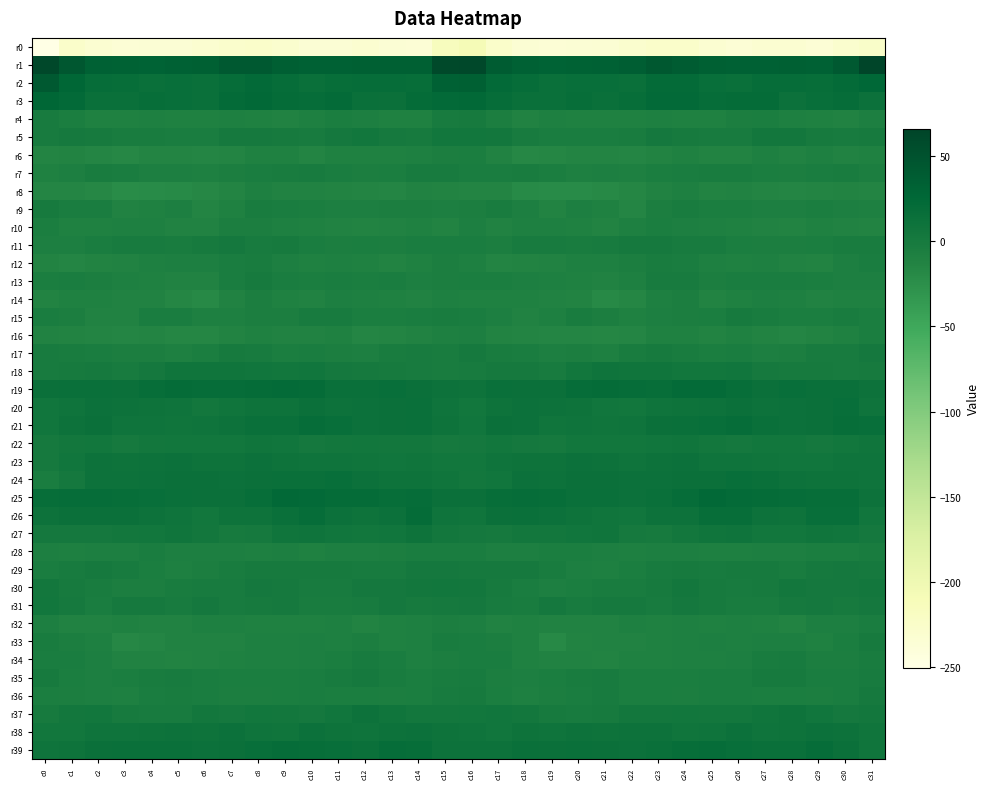

Reading left to right, extract all data points from this chart.

r0: c0=-250.3	c1=-226.5	c2=-232.8	c3=-235.5	c4=-234.9	c5=-234.7	c6=-231.6	c7=-227.7	c8=-225.9	c9=-230.0	c10=-234.8	c11=-234.3	c12=-231.5	c13=-234.3	c14=-236.1	c15=-214.5	c16=-208.0	c17=-226.4	c18=-233.9	c19=-235.9	c20=-234.9	c21=-233.9	c22=-230.2	c23=-226.6	c24=-226.8	c25=-231.9	c26=-235.7	c27=-232.7	c28=-232.1	c29=-235.6	c30=-230.3	c31=-224.4
r1: c0=61.1	c1=44.0	c2=33.4	c3=31.4	c4=30.8	c5=32.7	c6=34.3	c7=42.3	c8=41.3	c9=36.1	c10=32.9	c11=33.0	c12=34.7	c13=33.7	c14=34.3	c15=60.1	c16=61.8	c17=39.8	c18=33.2	c19=30.4	c20=31.4	c21=32.9	c22=37.2	c23=43.1	c24=39.5	c25=34.4	c26=32.5	c27=33.7	c28=34.6	c29=33.0	c30=42.2	c31=65.8
r2: c0=42.0	c1=27.4	c2=18.3	c3=16.6	c4=14.7	c5=16.1	c6=14.5	c7=18.9	c8=21.4	c9=17.9	c10=14.0	c11=17.0	c12=18.7	c13=17.9	c14=17.0	c15=32.6	c16=34.8	c17=22.6	c18=18.7	c19=15.1	c20=15.4	c21=15.6	c22=15.2	c23=20.5	c24=20.6	c25=15.6	c26=14.8	c27=17.8	c28=18.6	c29=16.9	c30=20.7	c31=25.9
r3: c0=27.2	c1=22.0	c2=14.5	c3=14.0	c4=16.8	c5=15.3	c6=14.8	c7=20.2	c8=22.9	c9=19.7	c10=18.4	c11=20.3	c12=14.9	c13=13.6	c14=19.2	c15=22.4	c16=23.3	c17=18.5	c18=14.6	c19=14.6	c20=17.1	c21=14.5	c22=16.5	c23=21.7	c24=22.1	c25=18.7	c26=19.4	c27=19.2	c28=12.4	c29=16.2	c30=18.3	c31=11.8
r4: c0=-1.9	c1=-5.4	c2=-10.6	c3=-9.7	c4=-8.8	c5=-9.8	c6=-10.1	c7=-8.7	c8=-9.6	c9=-11.1	c10=-8.4	c11=-4.7	c12=-7.6	c13=-9.8	c14=-10.4	c15=-1.0	c16=0.2	c17=-6.3	c18=-10.9	c19=-8.9	c20=-9.6	c21=-9.7	c22=-9.8	c23=-8.8	c24=-10.4	c25=-10.7	c26=-6.6	c27=-5.3	c28=-8.7	c29=-10.1	c30=-11.2	c31=-7.1
r5: c0=-1.0	c1=1.4	c2=-0.3	c3=-2.9	c4=-3.3	c5=-3.7	c6=-4.4	c7=1.0	c8=1.1	c9=-0.8	c10=-2.0	c11=2.1	c12=4.1	c13=0.5	c14=-0.1	c15=4.5	c16=4.3	c17=2.9	c18=-1.6	c19=-3.3	c20=-3.6	c21=-4.3	c22=-3.2	c23=2.0	c24=0.2	c25=-1.3	c26=-1.7	c27=4.0	c28=3.0	c29=-0.3	c30=-1.2	c31=-0.3
r6: c0=-13.2	c1=-12.2	c2=-15.6	c3=-17.9	c4=-14.0	c5=-13.4	c6=-15.0	c7=-13.8	c8=-10.5	c9=-10.4	c10=-13.3	c11=-9.8	c12=-10.5	c13=-10.6	c14=-8.3	c15=-6.3	c16=-5.7	c17=-11.1	c18=-17.5	c19=-16.3	c20=-13.7	c21=-13.9	c22=-15.5	c23=-12.4	c24=-9.6	c25=-12.2	c26=-12.6	c27=-9.2	c28=-11.3	c29=-9.3	c30=-10.8	c31=-9.8
r7: c0=-9.9	c1=-7.5	c2=-2.1	c3=-3.8	c4=-8.2	c5=-7.8	c6=-8.9	c7=-6.8	c8=-4.2	c9=-2.3	c10=-2.0	c11=-4.1	c12=-6.1	c13=-5.7	c14=-0.9	c15=-0.9	c16=-4.5	c17=-3.5	c18=-2.2	c19=-5.3	c20=-8.5	c21=-8.0	c22=-9.3	c23=-5.4	c24=-3.4	c25=-2.6	c26=-2.1	c27=-5.0	c28=-6.5	c29=-4.2	c30=-2.8	c31=-6.3
r8: c0=-15.3	c1=-15.0	c2=-18.1	c3=-21.9	c4=-21.6	c5=-20.1	c6=-17.9	c7=-13.7	c8=-9.1	c9=-11.2	c10=-11.9	c11=-13.2	c12=-14.3	c13=-15.4	c14=-11.4	c15=-12.3	c16=-13.7	c17=-14.0	c18=-20.6	c19=-21.8	c20=-21.0	c21=-19.3	c22=-16.8	c23=-11.5	c24=-9.2	c25=-12.6	c26=-11.7	c27=-13.8	c28=-14.9	c29=-14.4	c30=-12.5	c31=-13.9
r9: c0=-0.4	c1=-3.5	c2=-4.5	c3=-11.8	c4=-9.7	c5=-7.1	c6=-14.2	c7=-10.6	c8=-2.9	c9=-4.2	c10=-5.3	c11=-7.1	c12=-7.6	c13=-5.8	c14=-6.5	c15=-8.1	c16=-5.9	c17=-2.8	c18=-7.6	c19=-12.6	c20=-7.3	c21=-9.6	c22=-14.9	c23=-7.0	c24=-2.8	c25=-5.4	c26=-5.3	c27=-7.7	c28=-7.2	c29=-5.6	c30=-7.8	c31=-8.3
r10: c0=-5.1	c1=-10.7	c2=-9.9	c3=-8.3	c4=-9.1	c5=-11.7	c6=-11.2	c7=-6.0	c8=-6.1	c9=-8.4	c10=-9.6	c11=-10.8	c12=-12.7	c13=-11.2	c14=-10.2	c15=-12.0	c16=-7.3	c17=-11.0	c18=-8.8	c19=-8.6	c20=-9.9	c21=-12.3	c22=-9.3	c23=-5.4	c24=-7.3	c25=-9.3	c26=-10.0	c27=-11.4	c28=-13.0	c29=-9.8	c30=-11.7	c31=-12.9
r11: c0=-7.8	c1=-8.0	c2=-3.5	c3=-1.6	c4=-1.8	c5=-2.3	c6=0.2	c7=2.2	c8=-1.0	c9=-0.4	c10=-3.4	c11=-6.4	c12=-5.7	c13=-6.8	c14=-3.6	c15=-4.1	c16=-4.2	c17=-6.5	c18=-1.9	c19=-1.9	c20=-2.2	c21=-1.6	c22=1.4	c23=1.0	c24=-1.1	c25=-1.3	c26=-5.1	c27=-6.1	c28=-6.1	c29=-5.8	c30=-2.9	c31=-3.2
r12: c0=-13.2	c1=-15.2	c2=-12.7	c3=-11.6	c4=-9.4	c5=-8.0	c6=-8.2	c7=-4.2	c8=-3.0	c9=-7.0	c10=-10.4	c11=-9.4	c12=-10.4	c13=-12.4	c14=-9.9	c15=-6.4	c16=-9.4	c17=-14.4	c18=-12.0	c19=-11.2	c20=-8.6	c21=-8.5	c22=-6.6	c23=-3.2	c24=-4.1	c25=-8.8	c26=-10.7	c27=-8.8	c28=-11.6	c29=-12.0	c30=-7.3	c31=-4.5
r13: c0=-4.8	c1=-3.4	c2=-6.2	c3=-8.5	c4=-9.5	c5=-11.2	c6=-11.7	c7=-3.4	c8=-0.7	c9=-4.4	c10=-5.4	c11=-3.5	c12=-5.1	c13=-3.8	c14=-7.6	c15=-6.8	c16=-4.7	c17=-4.8	c18=-7.1	c19=-9.3	c20=-9.7	c21=-11.9	c22=-9.3	c23=-1.1	c24=-1.6	c25=-5.8	c26=-4.2	c27=-4.3	c28=-4.1	c29=-5.4	c30=-7.3	c31=-7.2
r14: c0=-12.6	c1=-10.3	c2=-9.9	c3=-10.9	c4=-11.0	c5=-16.5	c6=-18.5	c7=-10.8	c8=-6.3	c9=-9.7	c10=-11.7	c11=-7.5	c12=-8.4	c13=-9.8	c14=-11.2	c15=-8.7	c16=-10.3	c17=-9.8	c18=-10.2	c19=-10.8	c20=-12.3	c21=-18.4	c22=-16.4	c23=-8.4	c24=-6.3	c25=-12.0	c26=-9.9	c27=-7.5	c28=-8.6	c29=-10.9	c30=-10.5	c31=-10.0
r15: c0=-3.8	c1=-5.8	c2=-10.9	c3=-11.3	c4=-4.3	c5=-4.5	c6=-9.5	c7=-8.4	c8=-6.6	c9=-5.8	c10=-1.8	c11=-1.1	c12=-5.5	c13=-4.9	c14=-3.8	c15=-3.1	c16=-4.0	c17=-7.6	c18=-11.9	c19=-9.0	c20=-3.3	c21=-6.5	c22=-9.8	c23=-7.6	c24=-6.2	c25=-5.2	c26=-0.2	c27=-3.1	c28=-5.4	c29=-4.9	c30=-2.9	c31=-4.8
r16: c0=-11.0	c1=-12.6	c2=-13.8	c3=-15.0	c4=-14.2	c5=-15.9	c6=-16.0	c7=-12.3	c8=-9.5	c9=-11.6	c10=-11.2	c11=-10.6	c12=-14.9	c13=-13.5	c14=-11.6	c15=-8.6	c16=-7.5	c17=-12.2	c18=-14.2	c19=-15.0	c20=-14.6	c21=-16.4	c22=-15.2	c23=-10.6	c24=-10.0	c25=-12.1	c26=-10.2	c27=-12.1	c28=-15.2	c29=-12.5	c30=-10.5	c31=-5.1
r17: c0=-1.3	c1=-2.5	c2=-4.1	c3=-6.4	c4=-6.4	c5=-8.6	c6=-5.7	c7=-0.4	c8=-1.2	c9=-5.7	c10=-3.7	c11=-6.0	c12=-7.0	c13=-3.2	c14=-1.3	c15=-2.3	c16=1.5	c17=-2.7	c18=-4.3	c19=-7.1	c20=-6.6	c21=-8.9	c22=-3.3	c23=0.0	c24=-3.1	c25=-5.3	c26=-3.9	c27=-7.2	c28=-6.2	c29=-1.2	c30=-1.7	c31=1.8
r18: c0=-2.0	c1=-0.3	c2=1.0	c3=-1.9	c4=1.7	c5=7.3	c6=7.7	c7=6.8	c8=6.2	c9=4.2	c10=6.4	c11=2.2	c12=0.4	c13=-0.4	c14=-1.2	c15=-3.2	c16=-1.6	c17=0.8	c18=0.4	c19=-1.9	c20=4.2	c21=8.0	c22=6.9	c23=7.0	c24=5.2	c25=4.8	c26=5.9	c27=0.9	c28=-0.1	c29=-0.1	c30=-1.4	c31=0.2
r19: c0=13.5	c1=14.5	c2=14.7	c3=13.1	c4=16.6	c5=19.5	c6=18.5	c7=17.7	c8=18.9	c9=21.2	c10=18.9	c11=14.3	c12=14.4	c13=15.3	c14=12.8	c15=10.4	c16=9.5	c17=15.1	c18=13.6	c19=13.9	c20=18.2	c21=19.4	c22=17.8	c23=17.6	c24=20.5	c25=20.4	c26=17.5	c27=13.5	c28=15.3	c29=14.0	c30=14.0	c31=10.8
r20: c0=5.4	c1=8.3	c2=12.5	c3=11.5	c4=9.8	c5=8.1	c6=4.0	c7=6.9	c8=9.8	c9=9.6	c10=13.5	c11=10.8	c12=11.5	c13=13.4	c14=14.5	c15=8.3	c16=4.3	c17=10.2	c18=12.4	c19=10.3	c20=10.0	c21=6.1	c22=4.2	c23=8.2	c24=10.1	c25=10.4	c26=13.4	c27=10.5	c28=12.3	c29=13.5	c30=15.8	c31=8.5
r21: c0=6.0	c1=11.1	c2=13.9	c3=8.0	c4=8.9	c5=7.4	c6=8.0	c7=11.2	c8=15.0	c9=14.9	c10=18.4	c11=16.1	c12=12.2	c13=13.4	c14=14.8	c15=9.6	c16=6.4	c17=13.3	c18=11.5	c19=7.3	c20=8.8	c21=7.1	c22=8.8	c23=13.0	c24=15.2	c25=15.3	c26=18.7	c27=14.0	c28=12.5	c29=13.8	c30=16.8	c31=15.3
r22: c0=0.9	c1=3.7	c2=4.5	c3=0.6	c4=3.1	c5=4.9	c6=4.7	c7=5.0	c8=7.5	c9=5.4	c10=1.8	c11=3.4	c12=5.1	c13=3.3	c14=3.2	c15=0.4	c16=2.8	c17=4.8	c18=2.7	c19=0.9	c20=4.2	c21=4.6	c22=4.4	c23=5.8	c24=7.8	c25=3.0	c26=1.7	c27=4.4	c28=4.9	c29=2.8	c30=4.5	c31=7.1
r23: c0=0.8	c1=5.6	c2=10.7	c3=9.2	c4=11.2	c5=11.8	c6=10.2	c7=9.8	c8=12.3	c9=10.3	c10=8.2	c11=8.2	c12=6.7	c13=6.4	c14=6.9	c15=5.0	c16=5.1	c17=8.4	c18=10.1	c19=9.8	c20=11.6	c21=11.4	c22=9.0	c23=10.7	c24=12.6	c25=8.2	c26=8.3	c27=7.7	c28=6.4	c29=6.2	c30=8.1	c31=8.1
r24: c0=-3.5	c1=2.6	c2=10.7	c3=10.9	c4=12.5	c5=13.7	c6=13.2	c7=11.9	c8=13.3	c9=14.0	c10=15.1	c11=16.3	c12=12.0	c13=9.7	c14=9.9	c15=6.6	c16=3.1	c17=6.2	c18=11.5	c19=10.8	c20=13.3	c21=13.8	c22=12.5	c23=12.1	c24=13.8	c25=13.6	c26=15.8	c27=15.2	c28=10.5	c29=9.7	c30=9.7	c31=8.3
r25: c0=17.1	c1=17.9	c2=18.5	c3=17.5	c4=15.3	c5=15.0	c6=12.8	c7=13.2	c8=16.6	c9=22.7	c10=22.1	c11=19.2	c12=19.2	c13=17.1	c14=18.1	c15=13.4	c16=13.9	c17=17.4	c18=18.7	c19=16.5	c20=15.0	c21=14.3	c22=12.4	c23=14.1	c24=18.7	c25=23.4	c26=20.8	c27=19.2	c28=18.4	c29=17.4	c30=16.7	c31=11.4
r26: c0=11.3	c1=13.4	c2=13.8	c3=13.5	c4=10.4	c5=8.5	c6=5.0	c7=9.5	c8=10.0	c9=14.9	c10=18.5	c11=12.7	c12=9.3	c13=12.5	c14=19.3	c15=8.4	c16=7.8	c17=13.0	c18=14.0	c19=12.4	c20=10.0	c21=6.7	c22=5.7	c23=10.3	c24=11.0	c25=16.8	c26=17.6	c27=10.8	c28=9.2	c29=16.1	c30=15.4	c31=5.4
r27: c0=1.9	c1=1.7	c2=2.3	c3=3.3	c4=4.6	c5=7.0	c6=4.0	c7=0.0	c8=0.9	c9=6.7	c10=8.0	c11=6.1	c12=4.6	c13=6.4	c14=9.0	c15=3.5	c16=2.2	c17=1.2	c18=2.9	c19=3.6	c20=5.6	c21=6.6	c22=1.5	c23=-0.0	c24=3.1	c25=7.5	c26=7.8	c27=5.1	c28=5.0	c29=7.6	c30=6.2	c31=2.5
r28: c0=-8.1	c1=-9.2	c2=-7.5	c3=-7.3	c4=-4.3	c5=-7.4	c6=-7.9	c7=-8.2	c8=-8.3	c9=-7.3	c10=-10.0	c11=-7.4	c12=-8.1	c13=-5.9	c14=-3.8	c15=-3.4	c16=-4.1	c17=-8.2	c18=-7.9	c19=-5.5	c20=-5.2	c21=-7.9	c22=-8.6	c23=-8.0	c24=-8.0	c25=-8.3	c26=-9.4	c27=-7.3	c28=-7.7	c29=-5.0	c30=-4.9	c31=-3.1
r29: c0=-4.5	c1=-0.9	c2=1.3	c3=-1.2	c4=-5.3	c5=-8.7	c6=-6.4	c7=-3.2	c8=-0.3	c9=-0.7	c10=0.1	c11=0.0	c12=-1.7	c13=-1.2	c14=2.4	c15=2.5	c16=0.6	c17=0.6	c18=0.9	c19=-2.3	c20=-7.4	c21=-8.3	c22=-5.4	c23=-2.1	c24=0.1	c25=-0.9	c26=0.3	c27=-0.2	c28=-2.7	c29=0.6	c30=2.1	c31=0.7
r30: c0=3.0	c1=0.2	c2=-3.0	c3=-6.7	c4=-6.7	c5=-3.2	c6=-1.7	c7=-1.3	c8=2.6	c9=0.8	c10=-0.9	c11=-1.2	c12=2.6	c13=2.3	c14=2.9	c15=4.3	c16=3.8	c17=-0.7	c18=-4.0	c19=-7.6	c20=-5.6	c21=-2.1	c22=-2.2	c23=0.0	c24=3.1	c25=-0.3	c26=-1.3	c27=-0.1	c28=2.9	c29=2.6	c30=2.8	c31=3.3
r31: c0=4.5	c1=0.6	c2=-3.5	c3=0.9	c4=0.4	c5=-1.2	c6=2.0	c7=-1.0	c8=0.2	c9=1.4	c10=-3.3	c11=-2.4	c12=-0.9	c13=2.8	c14=-0.1	c15=0.5	c16=2.6	c17=-1.4	c18=-2.4	c19=1.9	c20=-1.5	c21=0.6	c22=0.9	c23=-1.4	c24=1.8	c25=-0.7	c26=-3.3	c27=-2.2	c28=0.6	c29=2.7	c30=-0.5	c31=2.4
r32: c0=-7.7	c1=-10.9	c2=-10.8	c3=-10.6	c4=-11.3	c5=-11.8	c6=-9.0	c7=-9.3	c8=-9.7	c9=-9.9	c10=-10.2	c11=-8.9	c12=-12.4	c13=-9.7	c14=-8.7	c15=-6.1	c16=-7.3	c17=-11.0	c18=-10.2	c19=-11.0	c20=-11.6	c21=-11.0	c22=-9.0	c23=-9.6	c24=-9.3	c25=-10.5	c26=-9.3	c27=-10.3	c28=-12.3	c29=-8.2	c30=-7.4	c31=-3.6
r33: c0=-3.1	c1=-6.3	c2=-8.5	c3=-17.0	c4=-15.3	c5=-10.8	c6=-10.8	c7=-11.3	c8=-9.3	c9=-9.1	c10=-7.5	c11=-8.7	c12=-6.7	c13=-9.7	c14=-8.5	c15=-2.6	c16=-4.2	c17=-6.8	c18=-10.4	c19=-18.9	c20=-12.5	c21=-10.9	c22=-11.4	c23=-10.5	c24=-9.2	c25=-7.8	c26=-9.0	c27=-7.3	c28=-7.9	c29=-9.7	c30=-5.1	c31=0.2
r34: c0=-3.9	c1=-3.8	c2=-7.7	c3=-11.6	c4=-11.5	c5=-12.7	c6=-10.8	c7=-9.7	c8=-8.9	c9=-9.0	c10=-7.9	c11=-4.9	c12=-1.7	c13=-4.3	c14=-8.3	c15=-6.2	c16=-4.3	c17=-4.0	c18=-9.6	c19=-11.7	c20=-12.0	c21=-12.5	c22=-10.3	c23=-9.7	c24=-8.6	c25=-8.5	c26=-7.2	c27=-3.2	c28=-2.0	c29=-6.2	c30=-6.9	c31=-2.6
r35: c0=-0.1	c1=-5.1	c2=-8.3	c3=-5.8	c4=-2.9	c5=-1.5	c6=-3.8	c7=-4.7	c8=-5.0	c9=-4.7	c10=-3.7	c11=-1.5	c12=0.9	c13=-2.3	c14=-5.0	c15=-3.3	c16=-1.9	c17=-6.0	c18=-7.5	c19=-4.7	c20=-2.3	c21=-2.0	c22=-4.9	c23=-4.8	c24=-5.0	c25=-4.0	c26=-3.4	c27=-0.2	c28=0.1	c29=-3.6	c30=-4.3	c31=-0.9
r36: c0=-5.0	c1=-5.9	c2=-7.9	c3=-8.6	c4=-4.2	c5=-2.1	c6=-3.3	c7=-5.9	c8=-5.8	c9=-5.6	c10=-3.9	c11=-4.6	c12=-4.8	c13=-6.5	c14=-5.1	c15=-0.9	c16=-0.7	c17=-4.9	c18=-8.9	c19=-6.9	c20=-3.6	c21=-1.5	c22=-5.5	c23=-5.3	c24=-6.2	c25=-4.5	c26=-4.2	c27=-4.8	c28=-5.4	c29=-6.3	c30=-3.6	c31=0.8
r37: c0=-0.8	c1=3.1	c2=4.1	c3=0.3	c4=-1.3	c5=-1.4	c6=3.0	c7=2.6	c8=4.6	c9=3.5	c10=2.7	c11=5.5	c12=10.5	c13=7.4	c14=3.7	c15=3.0	c16=4.9	c17=5.5	c18=2.9	c19=-0.6	c20=-1.6	c21=0.1	c22=3.0	c23=3.3	c24=4.8	c25=2.9	c26=3.4	c27=7.6	c28=10.0	c29=5.9	c30=2.2	c31=3.1
r38: c0=5.0	c1=4.7	c2=7.8	c3=8.9	c4=9.9	c5=10.8	c6=10.2	c7=11.9	c8=8.1	c9=7.1	c10=11.7	c11=9.8	c12=9.0	c13=11.3	c14=12.6	c15=10.2	c16=8.8	c17=6.3	c18=9.3	c19=8.5	c20=11.2	c21=9.7	c22=11.0	c23=11.0	c24=7.0	c25=8.5	c26=12.1	c27=8.8	c28=9.7	c29=12.2	c30=10.5	c31=6.8
r39: c0=8.0	c1=9.9	c2=13.4	c3=14.3	c4=14.0	c5=14.4	c6=12.5	c7=13.8	c8=15.6	c9=18.2	c10=16.7	c11=15.6	c12=13.7	c13=18.0	c14=17.1	c15=11.4	c16=10.3	c17=10.9	c18=15.1	c19=13.6	c20=14.6	c21=13.4	c22=12.5	c23=14.5	c24=16.9	c25=17.9	c26=16.1	c27=14.5	c28=15.0	c29=18.9	c30=13.2	c31=6.6